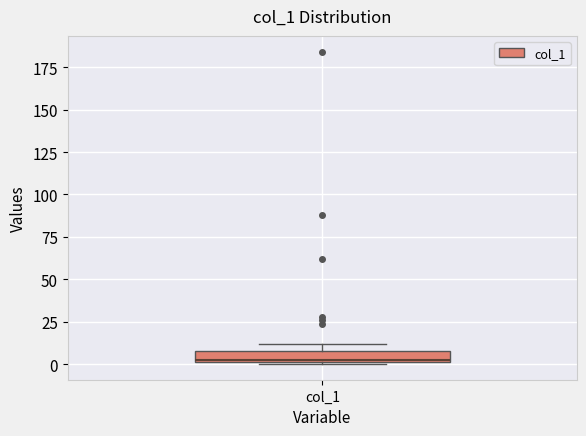

Where is the upper edge of the box for col_1 on the y-axis? The values are not printed on the chart, so give them approximately, as read against the axis.

10